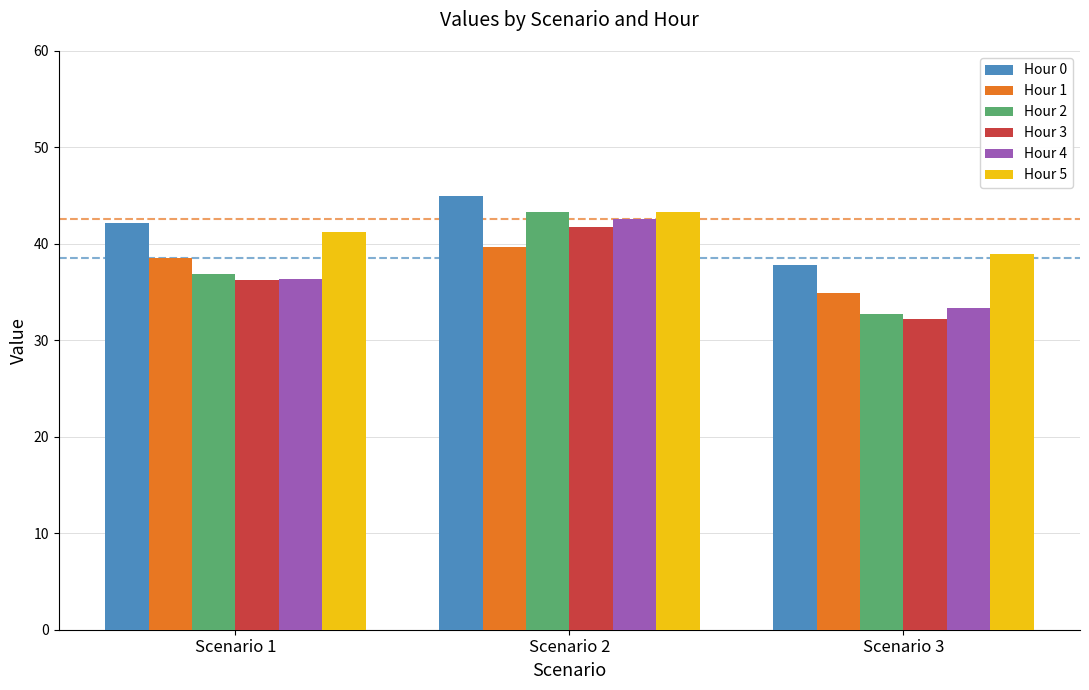

Which label corresponds to the largest value in the chart?

Scenario 2